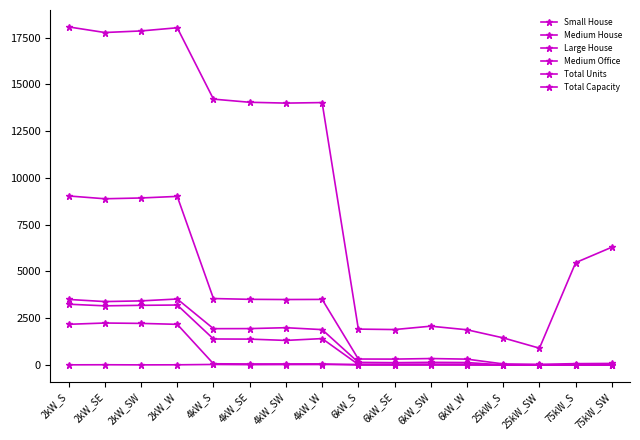

What is the spread (max minus min) of values at 75kW_SW?

6300